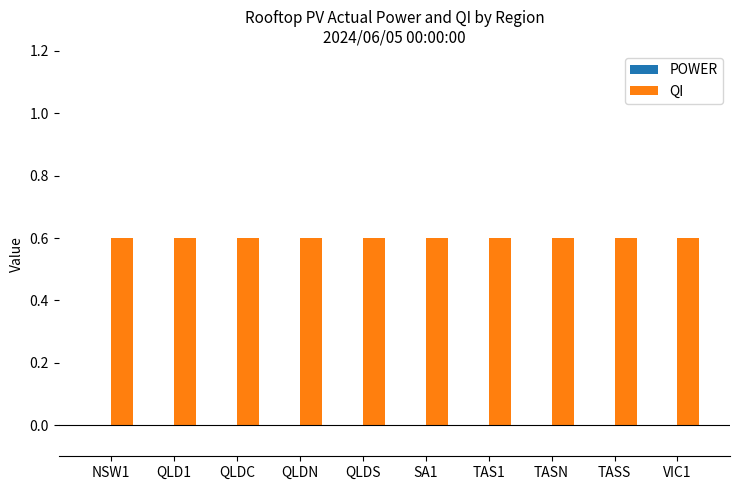

What position from the right is NSW1?

10